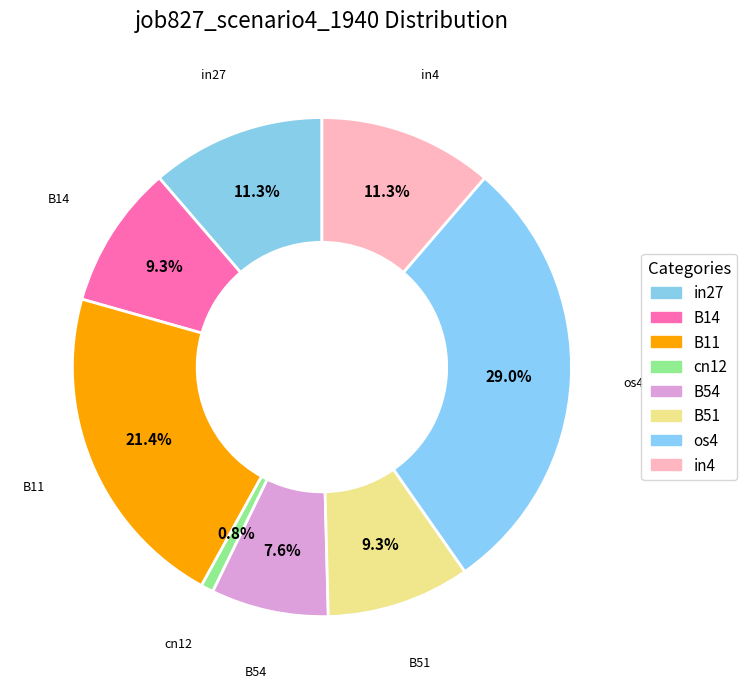

What percentage is the B51 slice, to the nearest percent?

9%